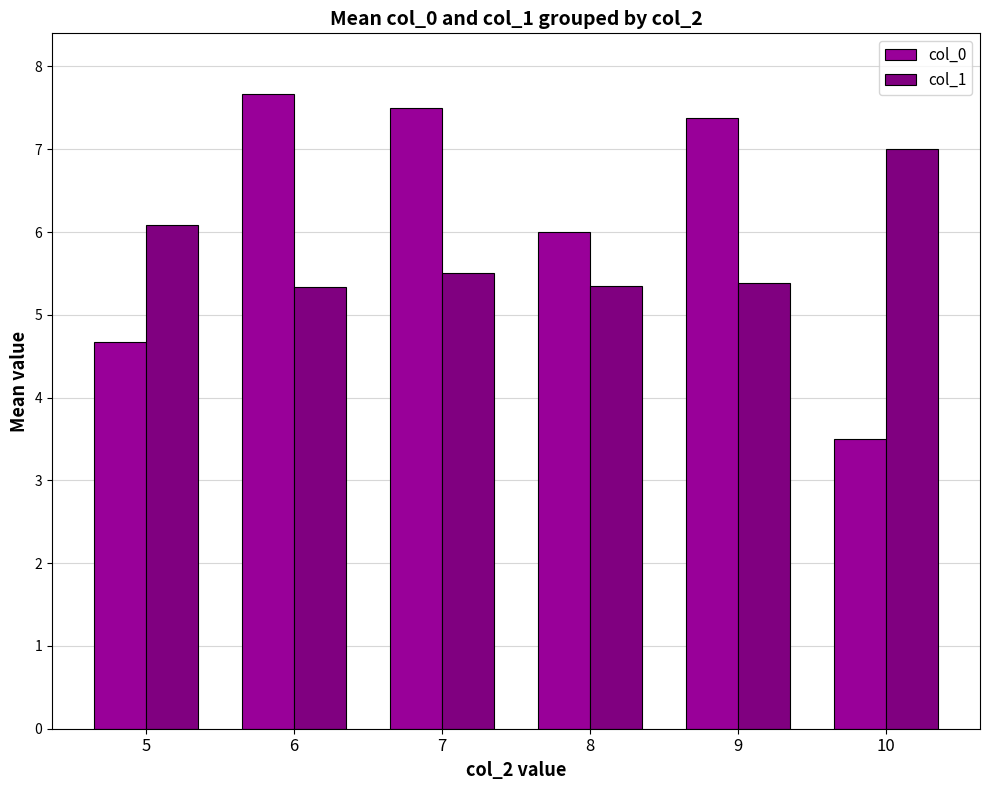

What is the difference between the highest and lowest values at 6?

2.3